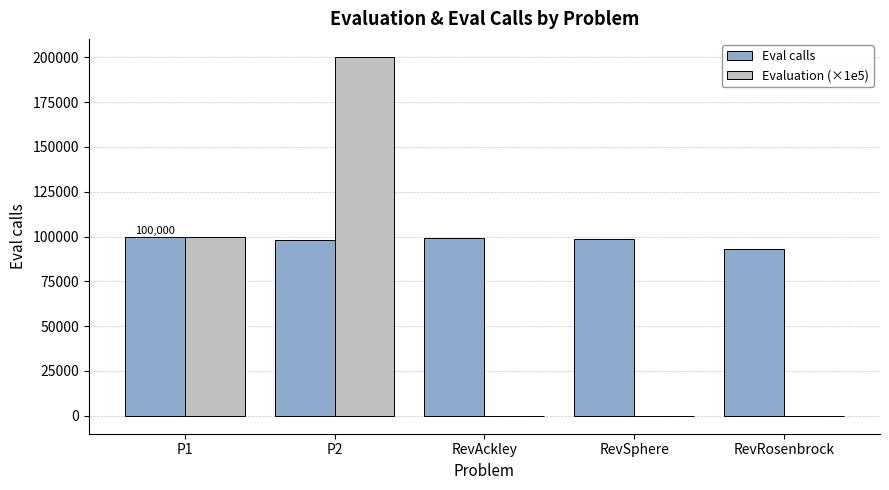

What is the total value across all series at P2?

298315.7